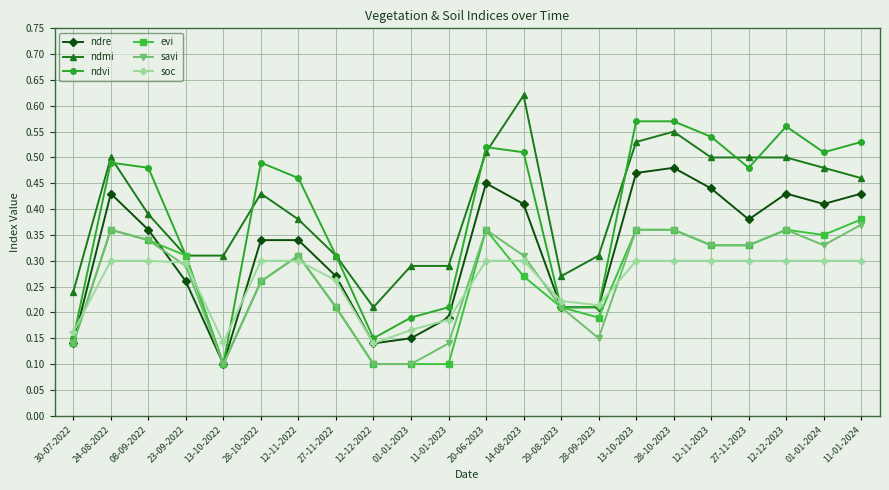

What is the label of the 15th point from the left?

28-09-2023